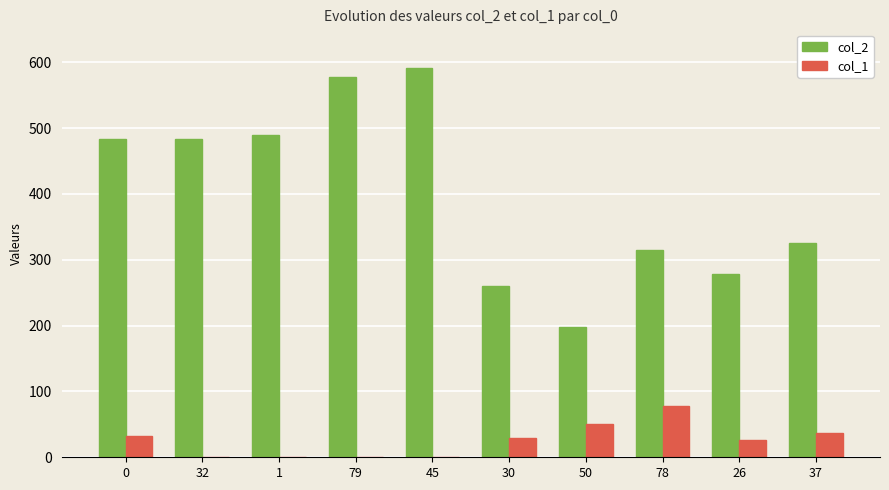

Between 0 and 79, which series saw the biggest shift?

col_2